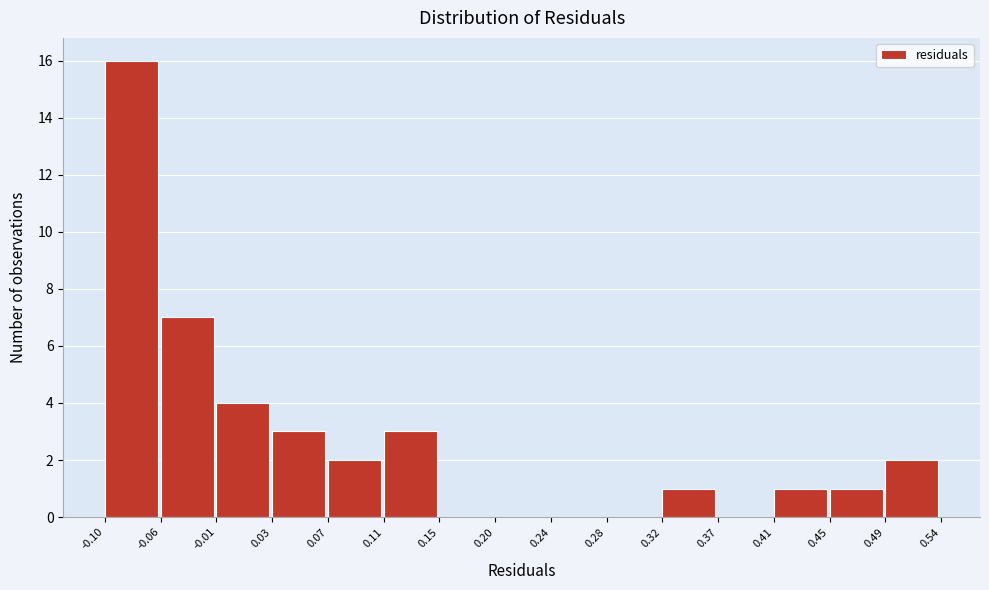

How tall is the bar that spans 0.07 to 0.11 on the x-axis? The values are not printed on the chart, so give them approximately, as read against the axis.

2